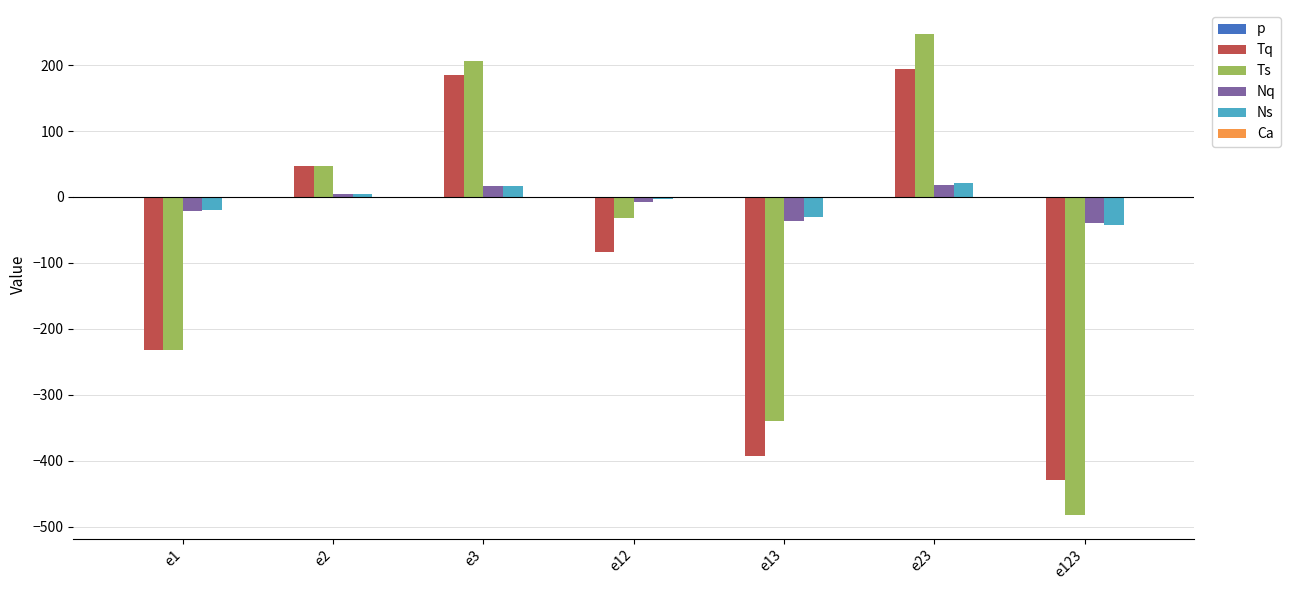

Are the bars horizontal?

No